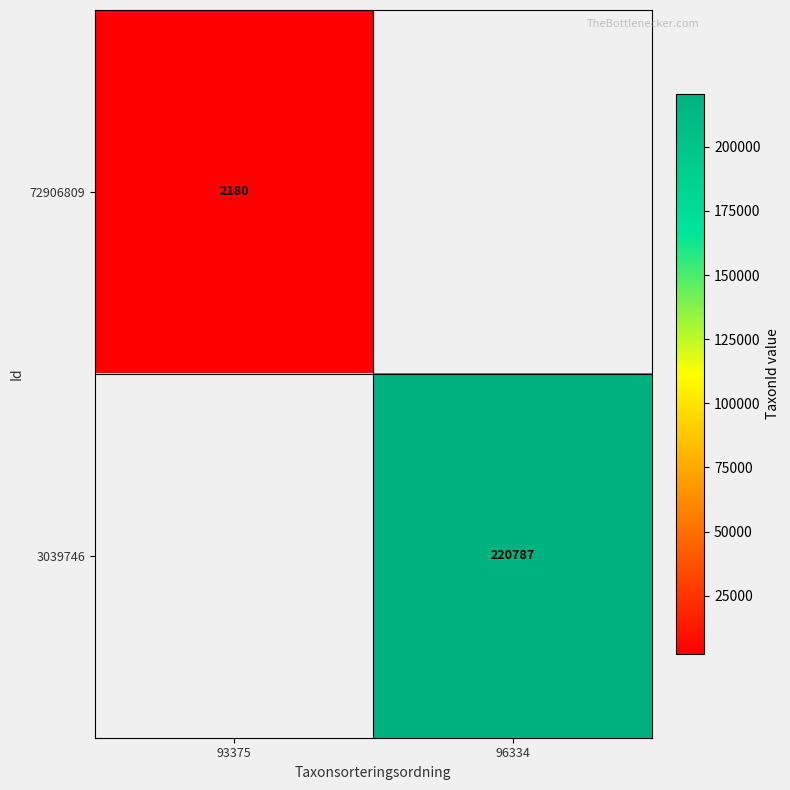

The value of 72906809 at 93375 is 3037. True or false?

False